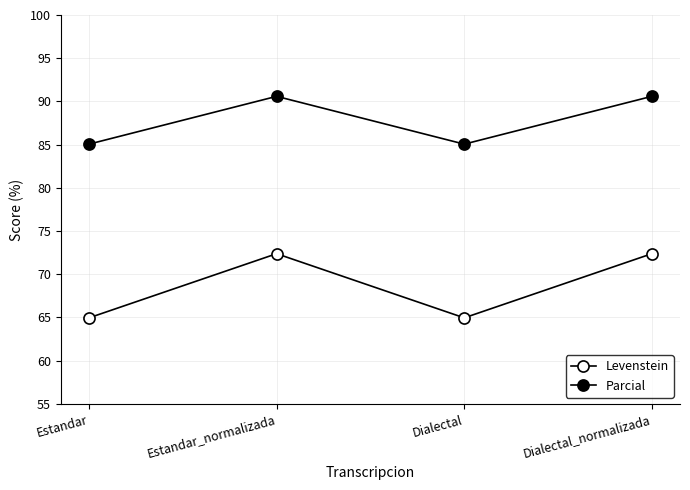

True or false: Levenstein and Parcial intersect in this chart.

False